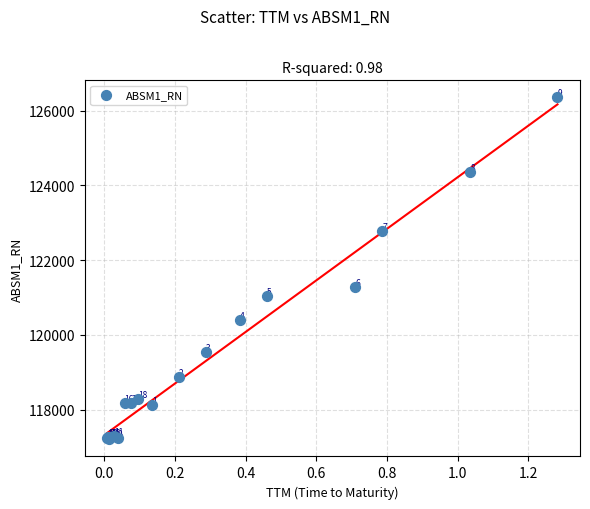

What Y value in the scatter plot is closest to 121779?

121275.5